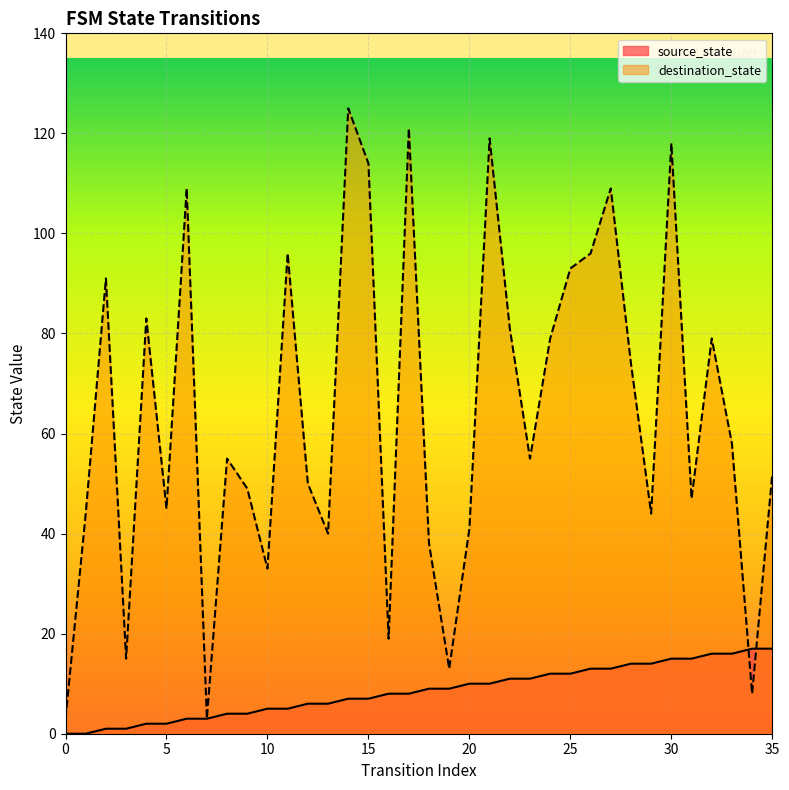

Between which two adjacent categories do destination_state and source_state first intersect?

33 and 34